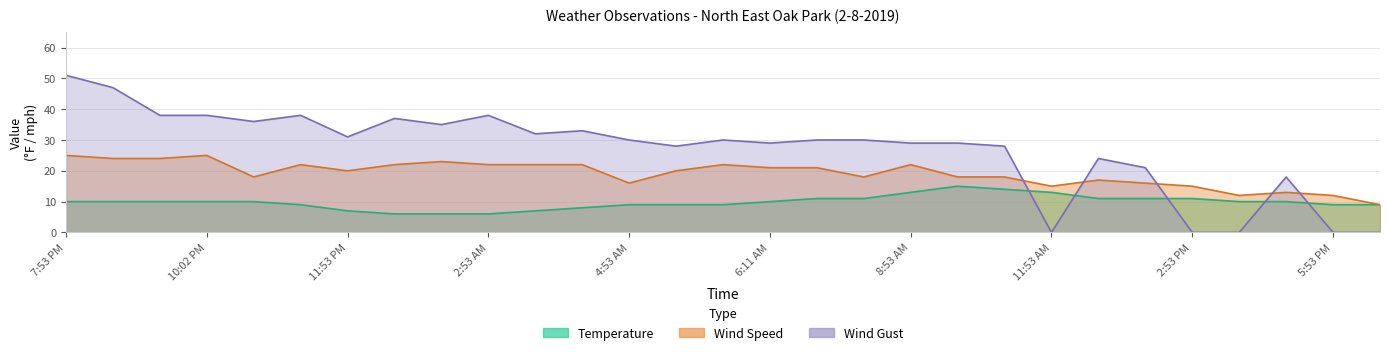

Which series has the largest total across all categories?

Wind Gust